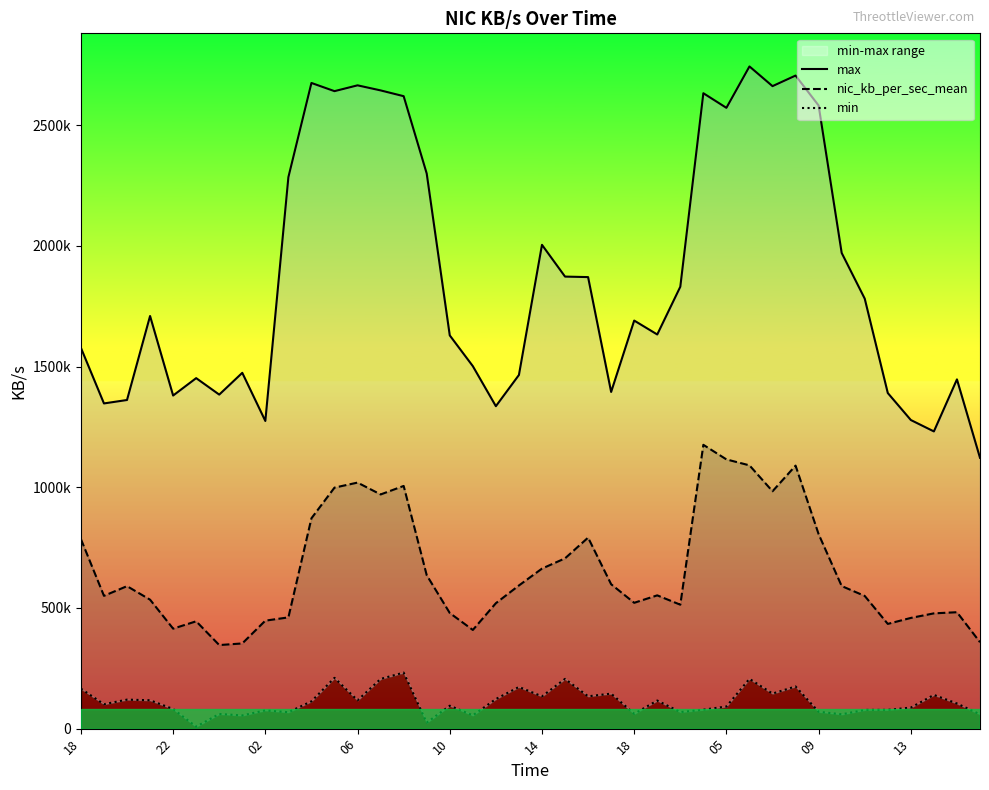

What is the difference between the maximum and minimum values in the min series?

224004